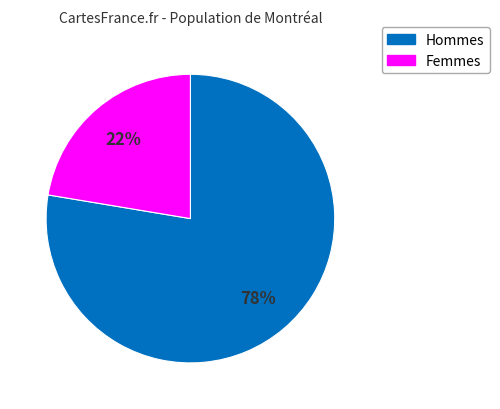

Is there any slice that represents more than half of the pie?

Yes